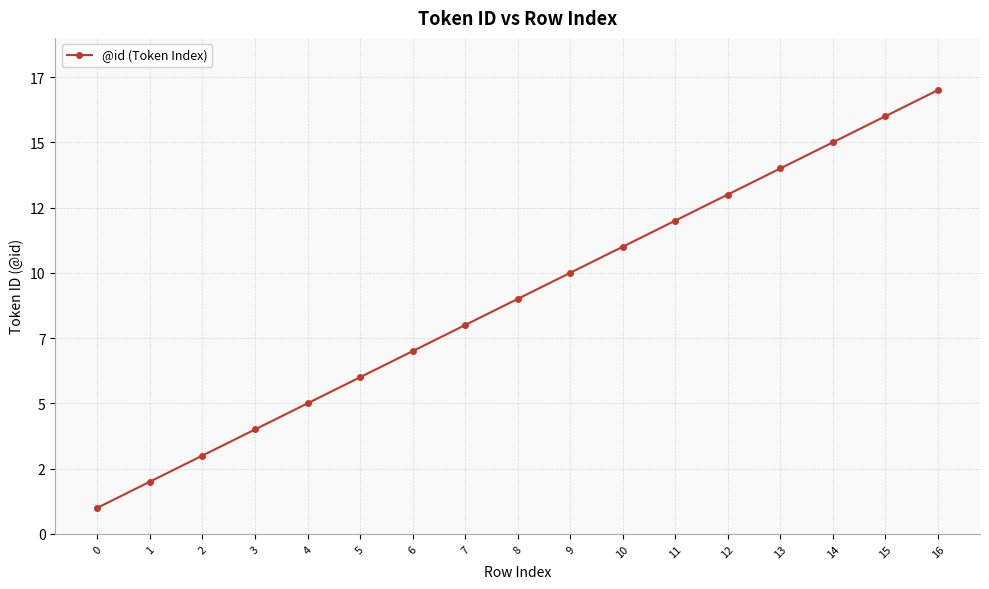

Does the chart have visible grid lines?

Yes